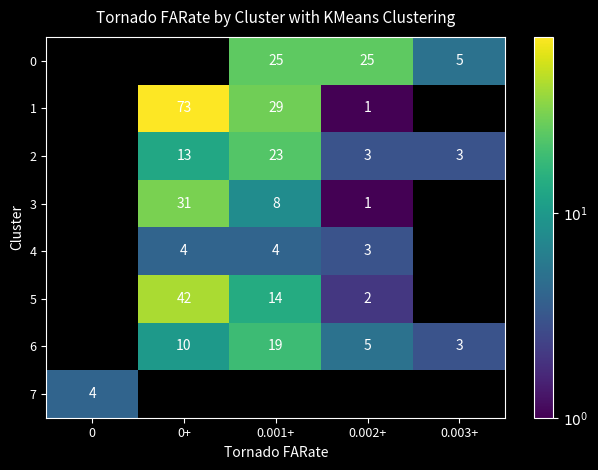

Is it true that 0 equals 25 at 0.001+?

True